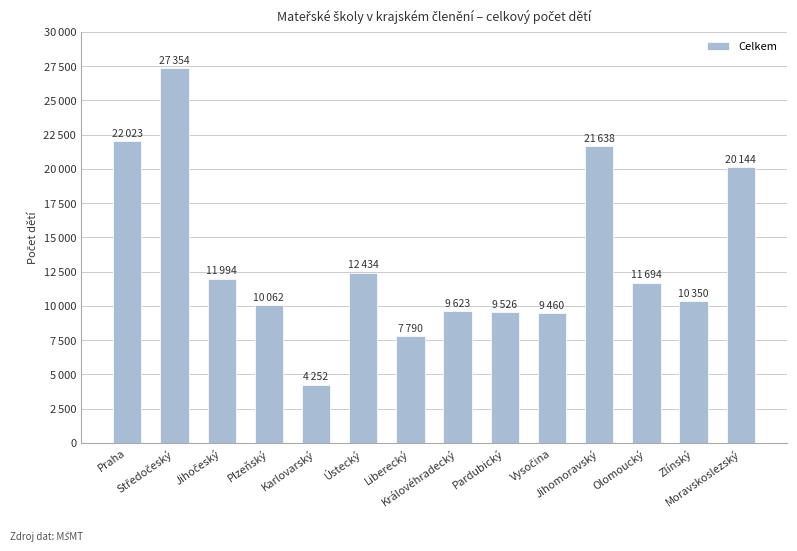

Reading right to left, what are all the values shown in this chart?

20144	10350	11694	21638	9460	9526	9623	7790	12434	4252	10062	11994	27354	22023